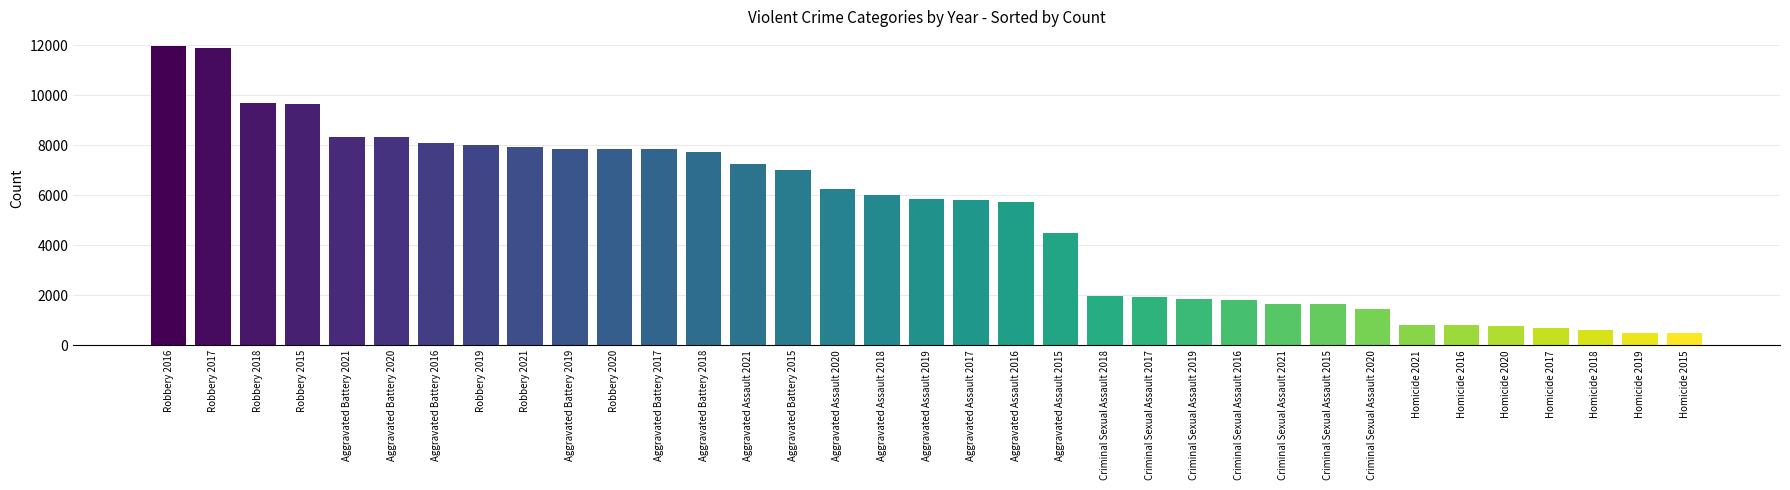

Which series has the widest spread of values?

Robbery